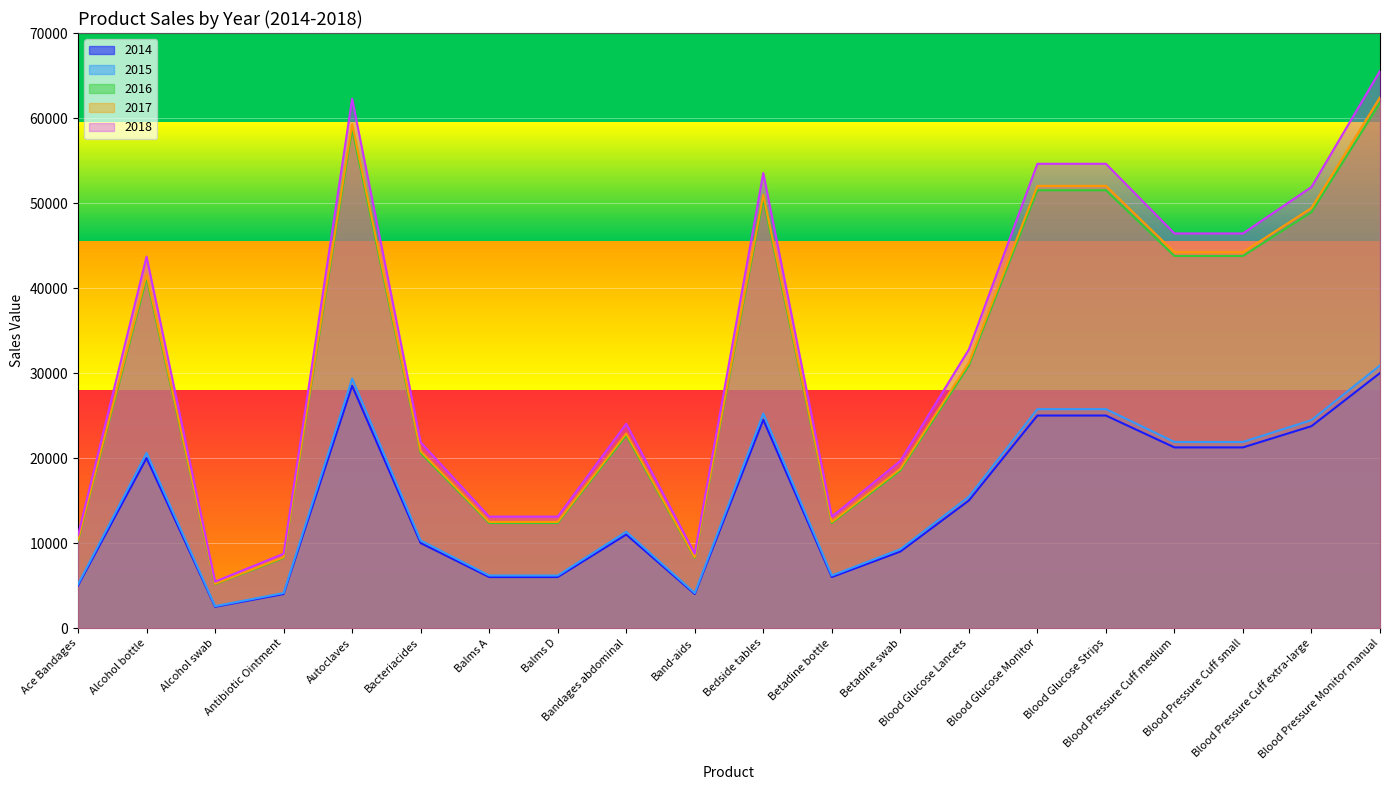

What is the sum of all 2017 values?

619498.7